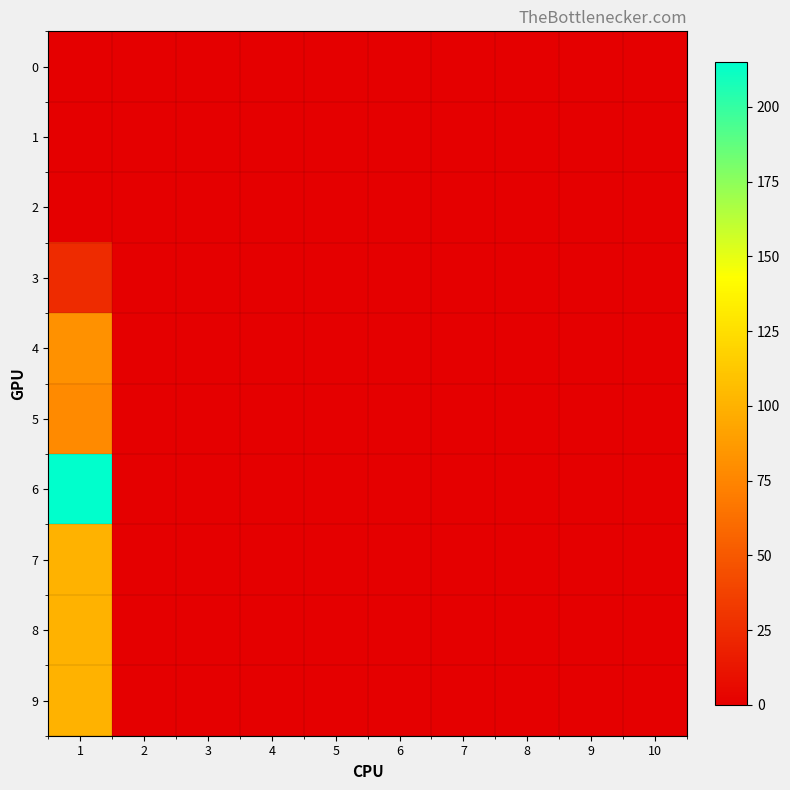

Which has a higher value, 1 or 6?

1